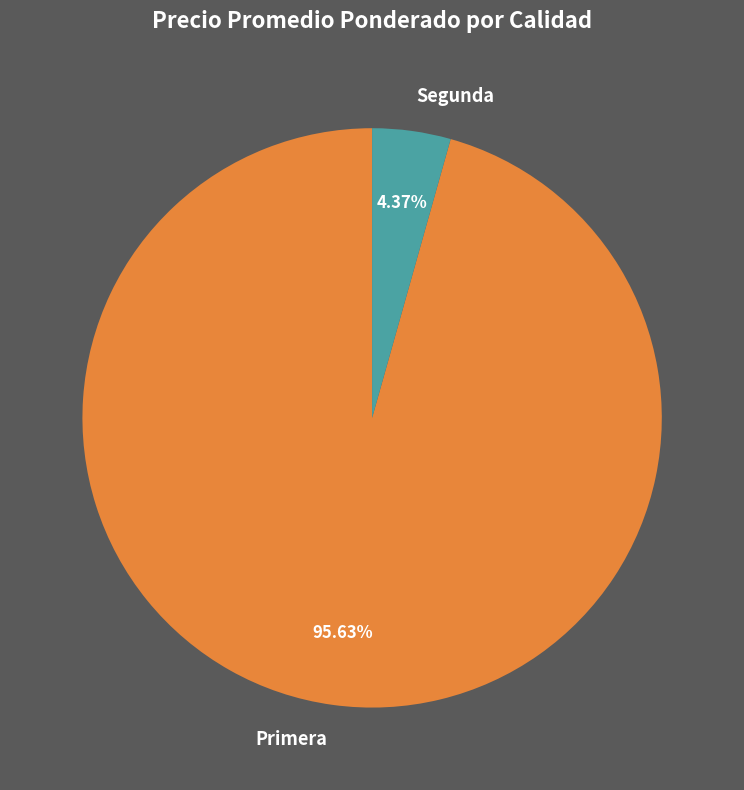

Is there any slice that represents more than half of the pie?

Yes